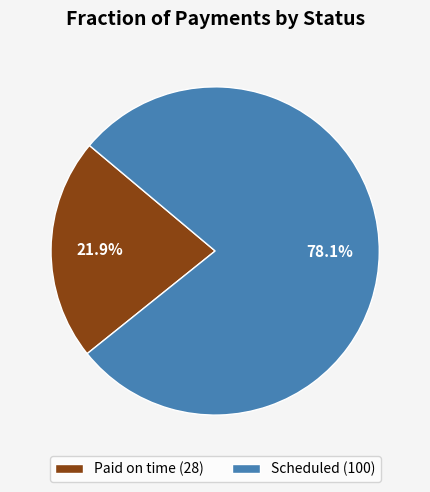

Combined, what portion of the pie is Scheduled and Paid on time?

100.0%